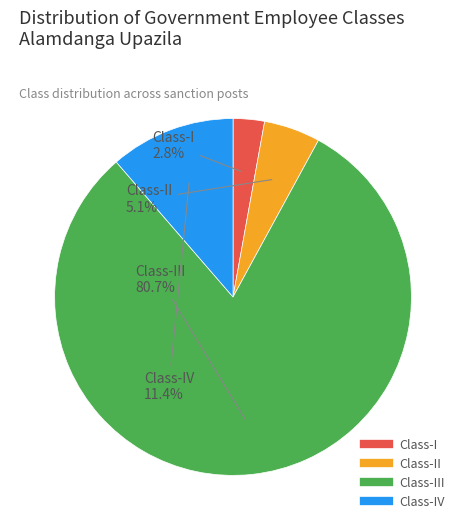

Does any single category account for the majority?

Yes